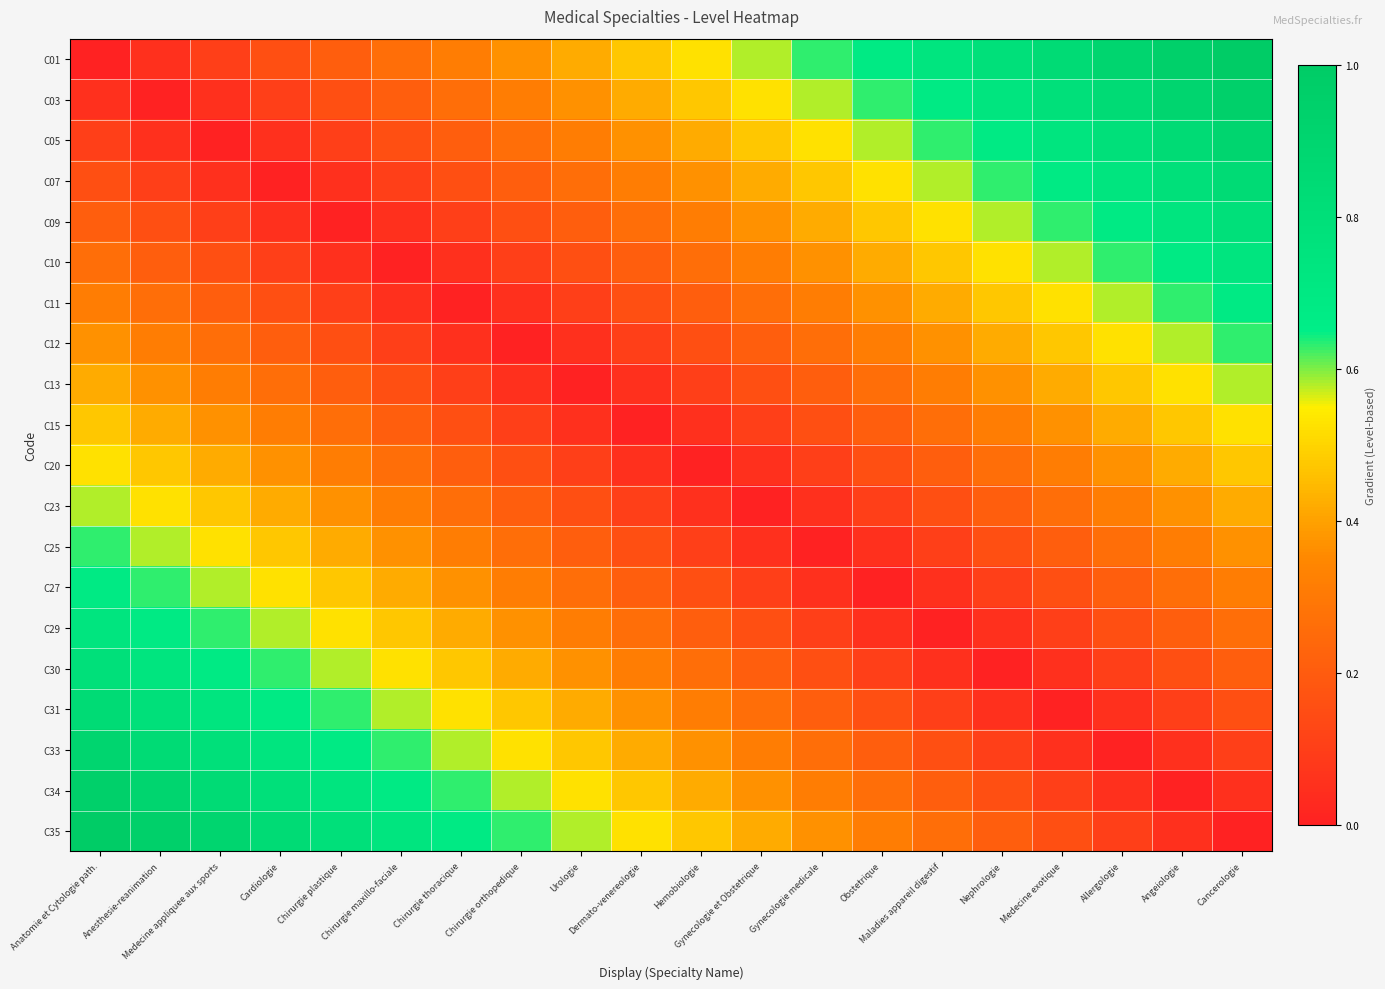

What is the spread (max minus min) of values at Chirurgie thoracique?

0.7